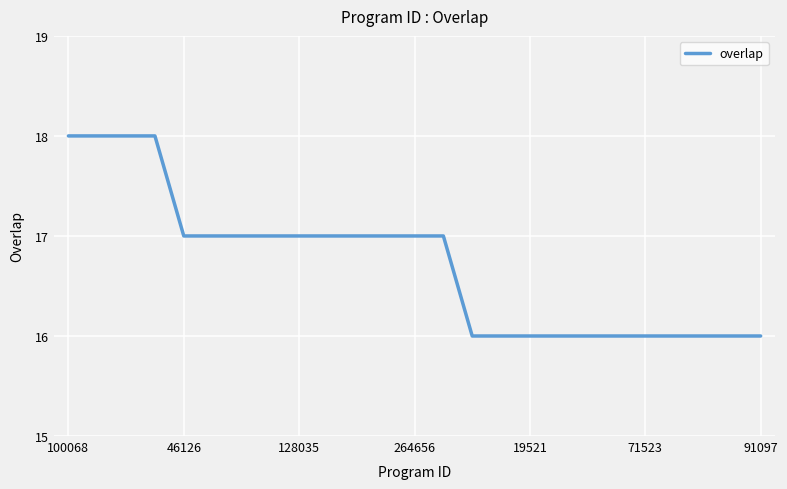

How many lines are shown in the chart?

1